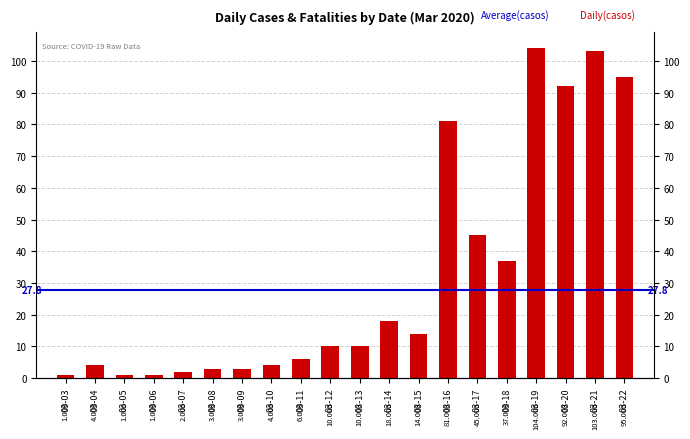

List the labels in order of value, largest first.

03-19, 03-21, 03-22, 03-20, 03-16, 03-17, 03-18, 03-14, 03-15, 03-12, 03-13, 03-11, 03-04, 03-10, 03-08, 03-09, 03-07, 03-03, 03-05, 03-06